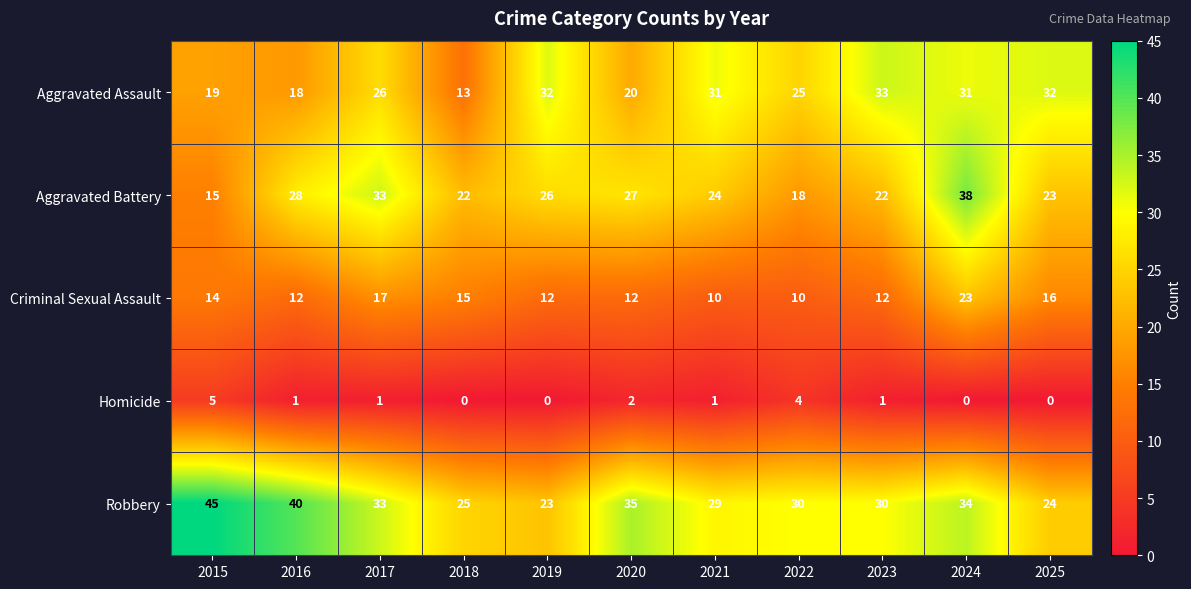

What is the maximum value shown in the chart?

45